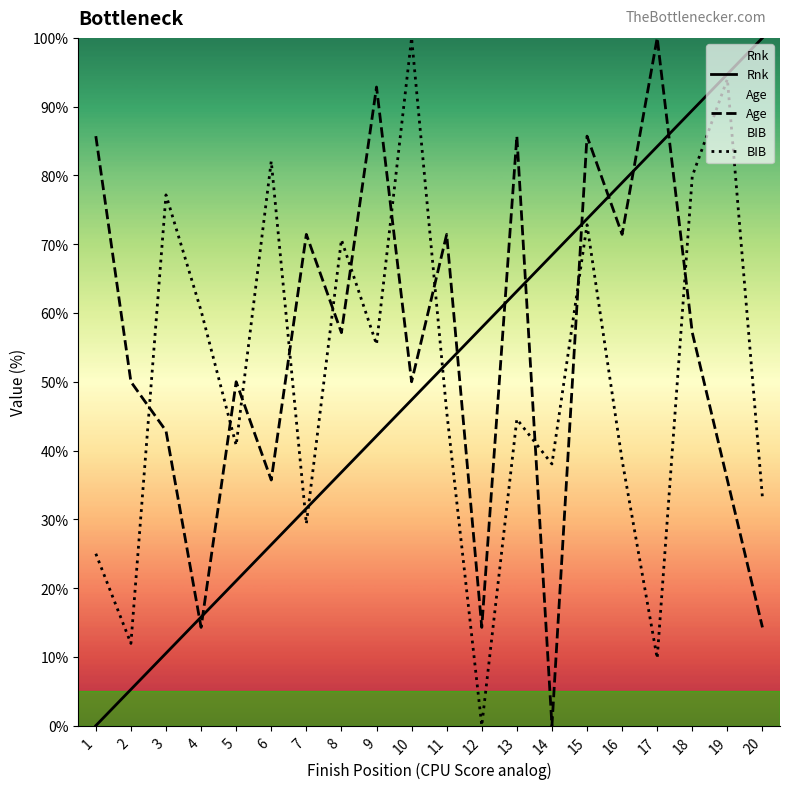

At how many categories does at least one series exceed 91?

5